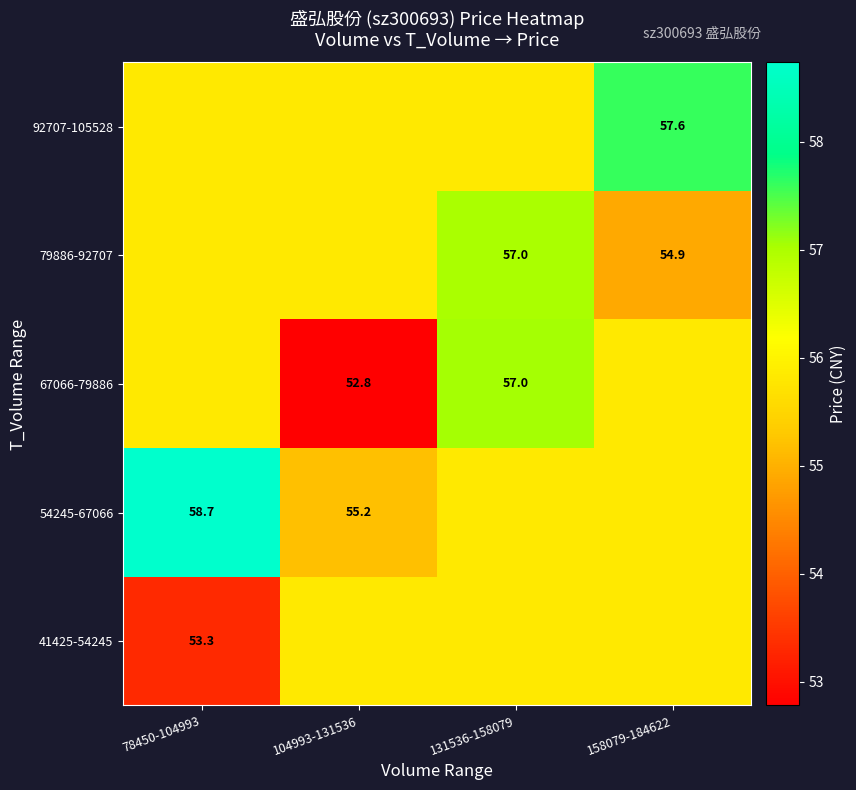

Is it true that 67066-79886 equals 55.8 at 158079-184622?

True